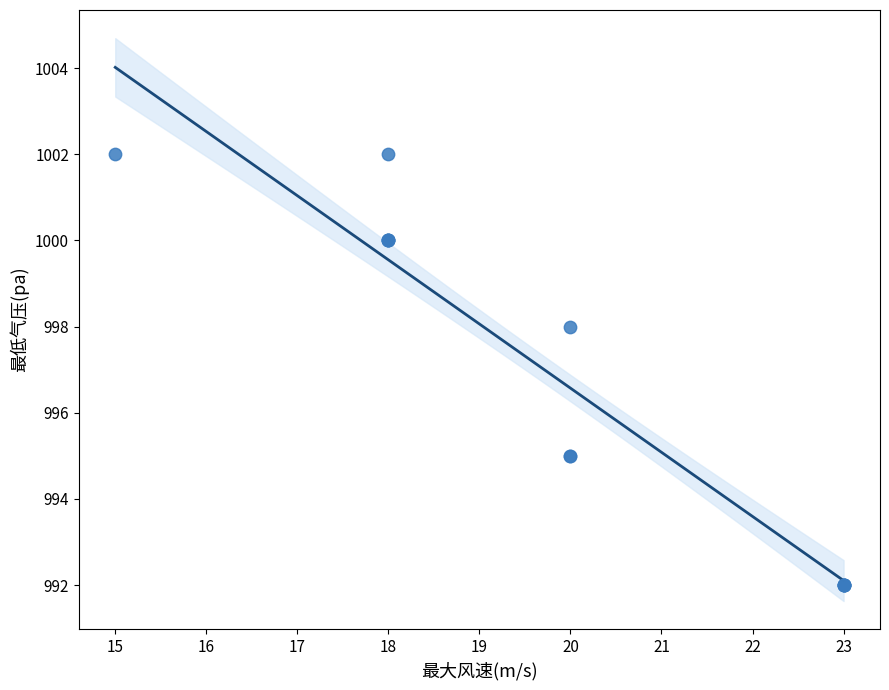

What Y value in the scatter plot is closest to 997?

998